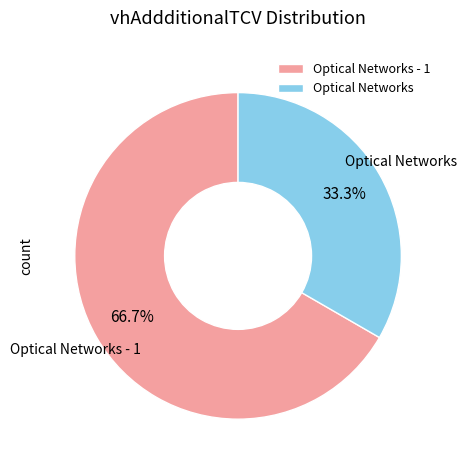

To the nearest percent, what portion does Optical Networks represent?

33%